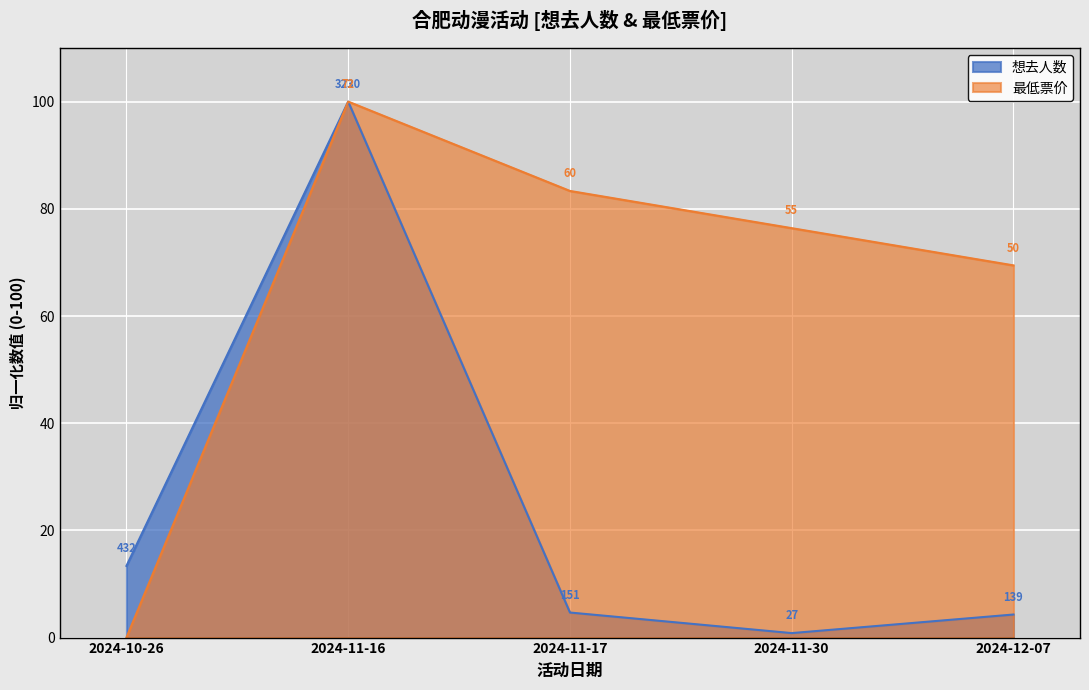

At which category is the sum across all series the highest?

2024-11-16